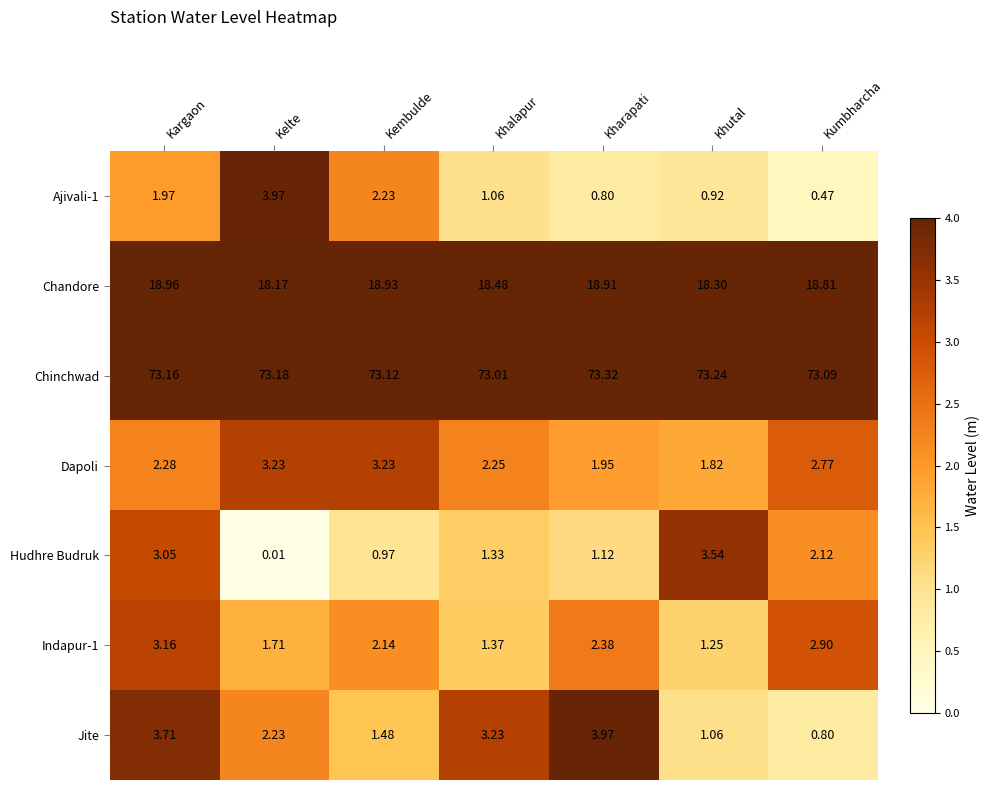

Which series has the largest total across all categories?

Chinchwad